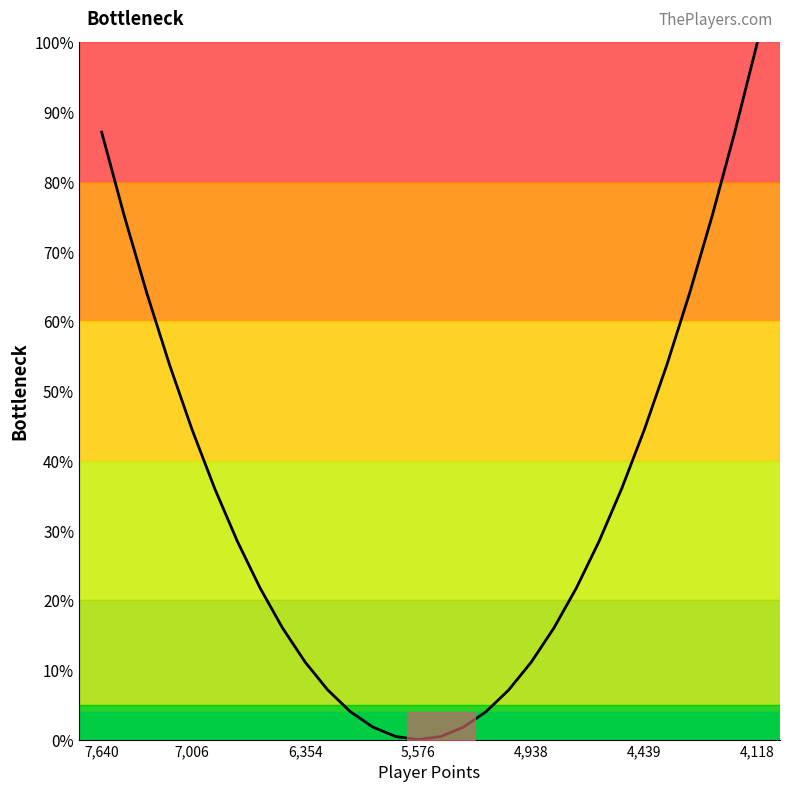

True or false: the data has more than 2 interior local peaks.

False